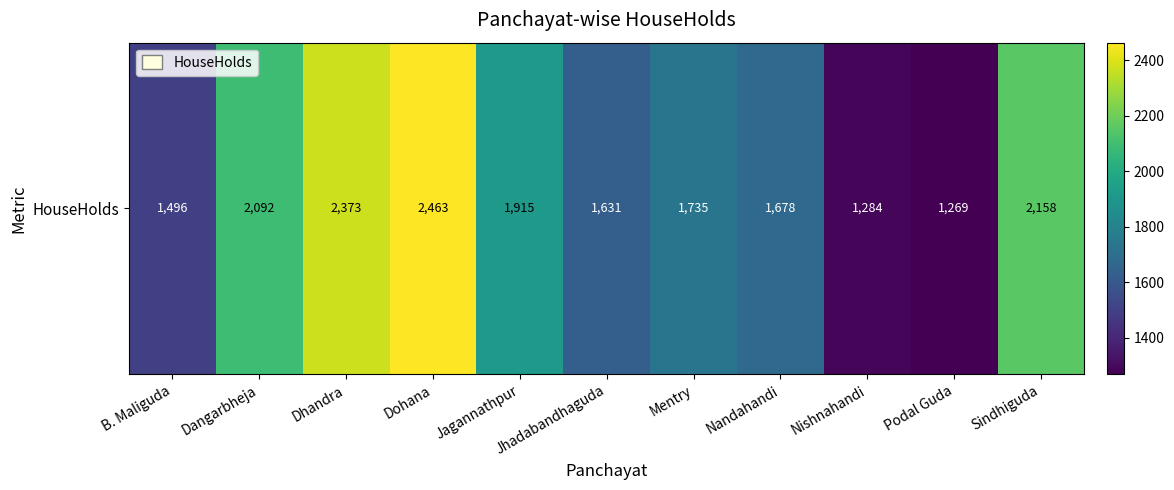

At which label is the value closest to 1866?

Jagannathpur